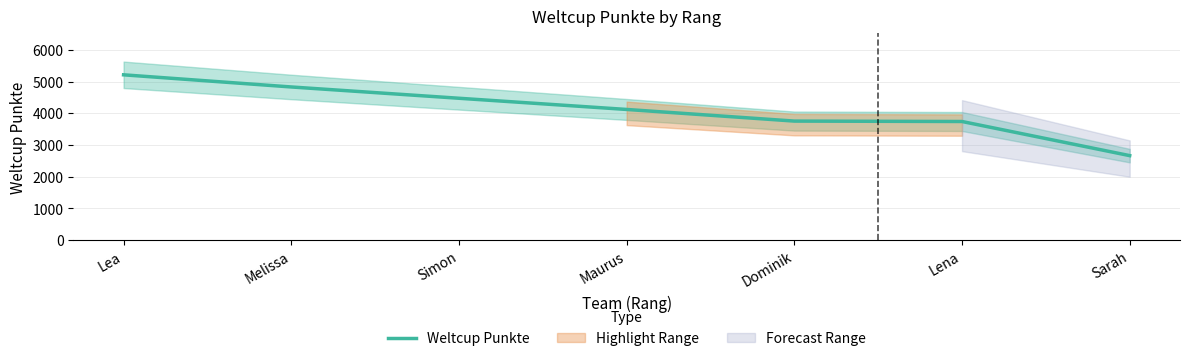

What is the approximate value at Melissa?

4830